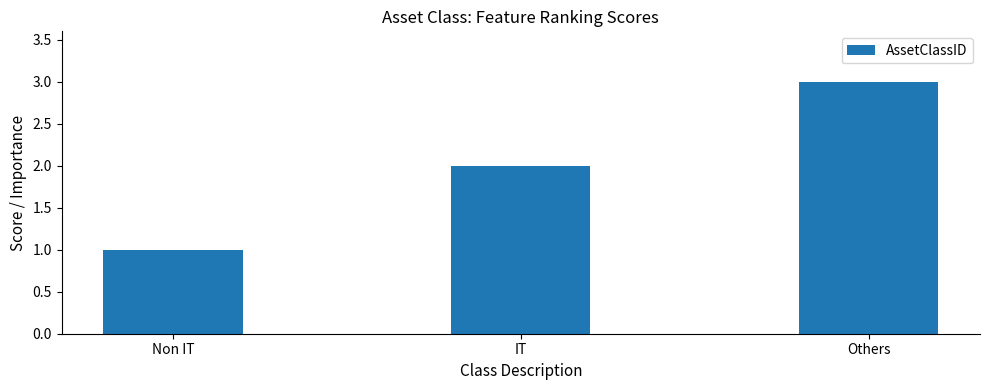

How many data points does each series have?

3